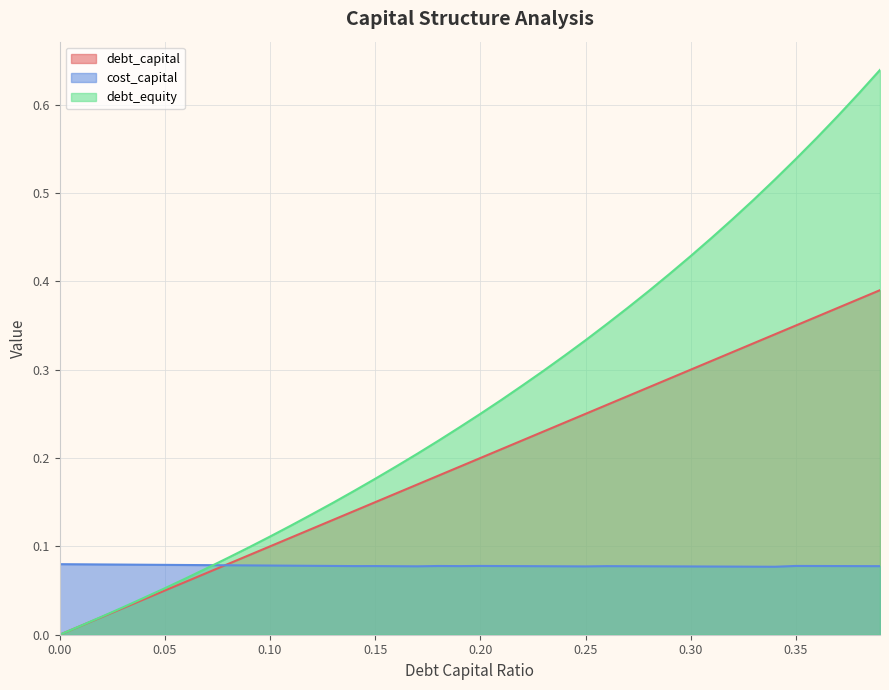

Which series has the widest spread of values?

debt_equity